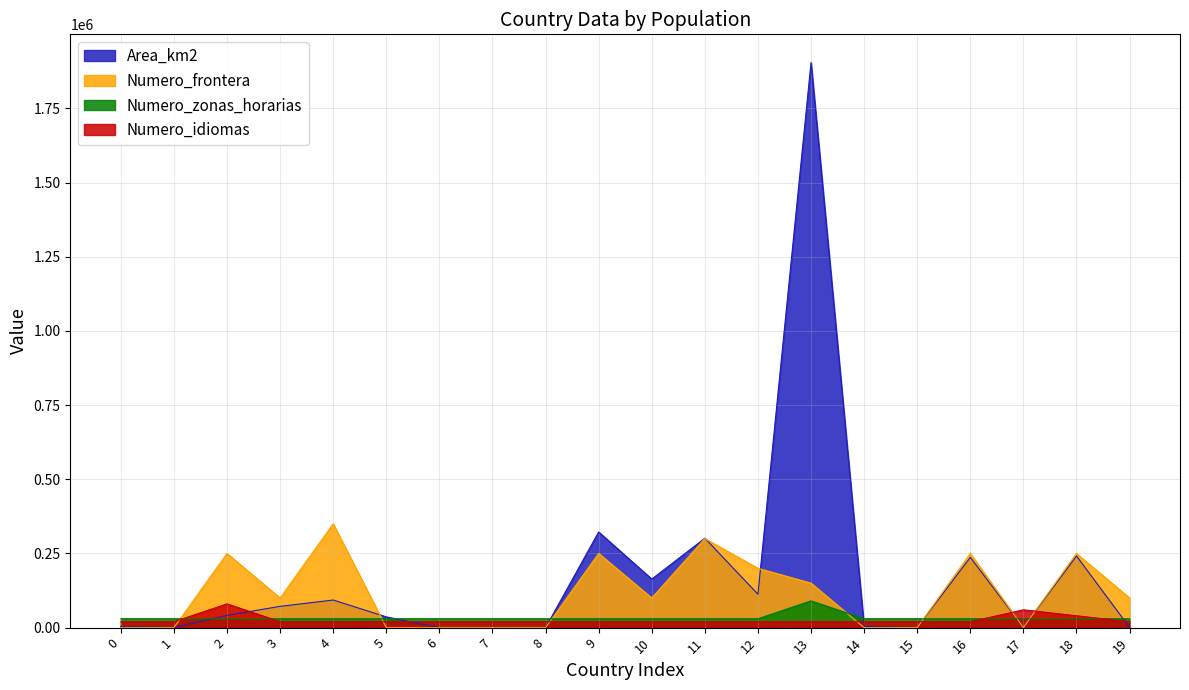

Which series has the widest spread of values?

Area_km2